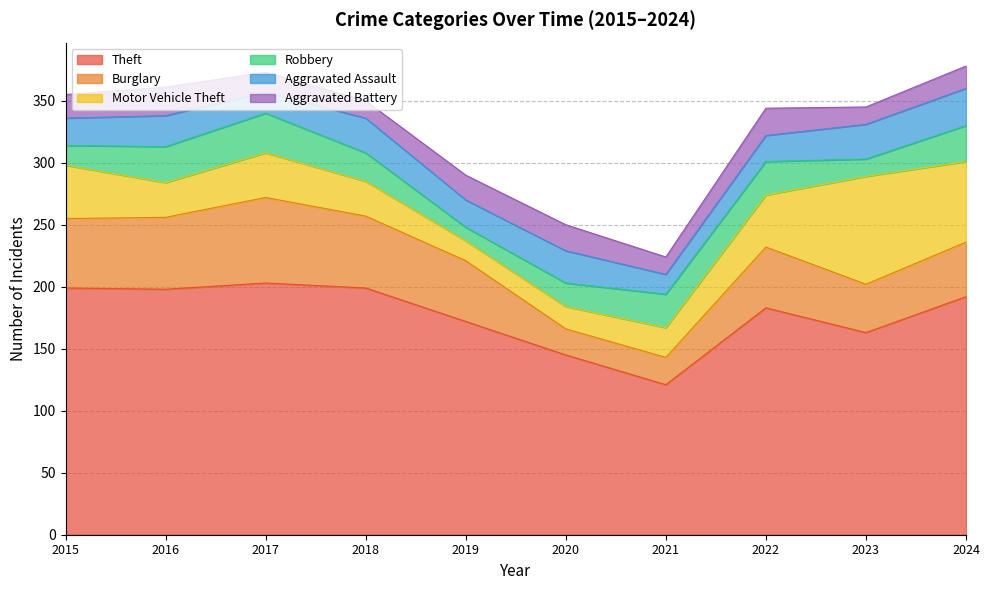

What is the average value of the Burglary series?

46